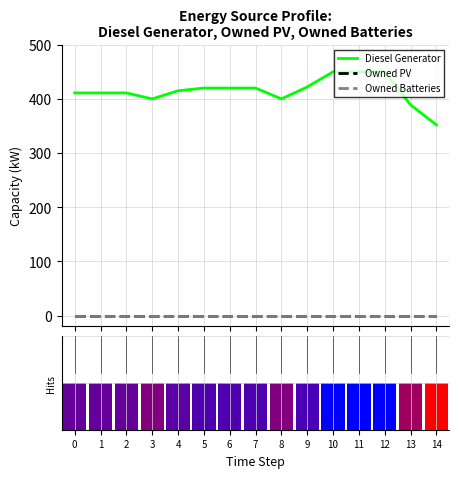

Reading left to right, extract all data points from this chart.

Diesel Generator: 411	411	411	400	415	420	420	420	400	422	450	450	450	389	352
Owned PV: 0	0	0	0	0	0	0	0	0	0	0	0	0	0	0
Owned Batteries: 0	0	0	0	0	0	0	0	0	0	0	0	0	0	0